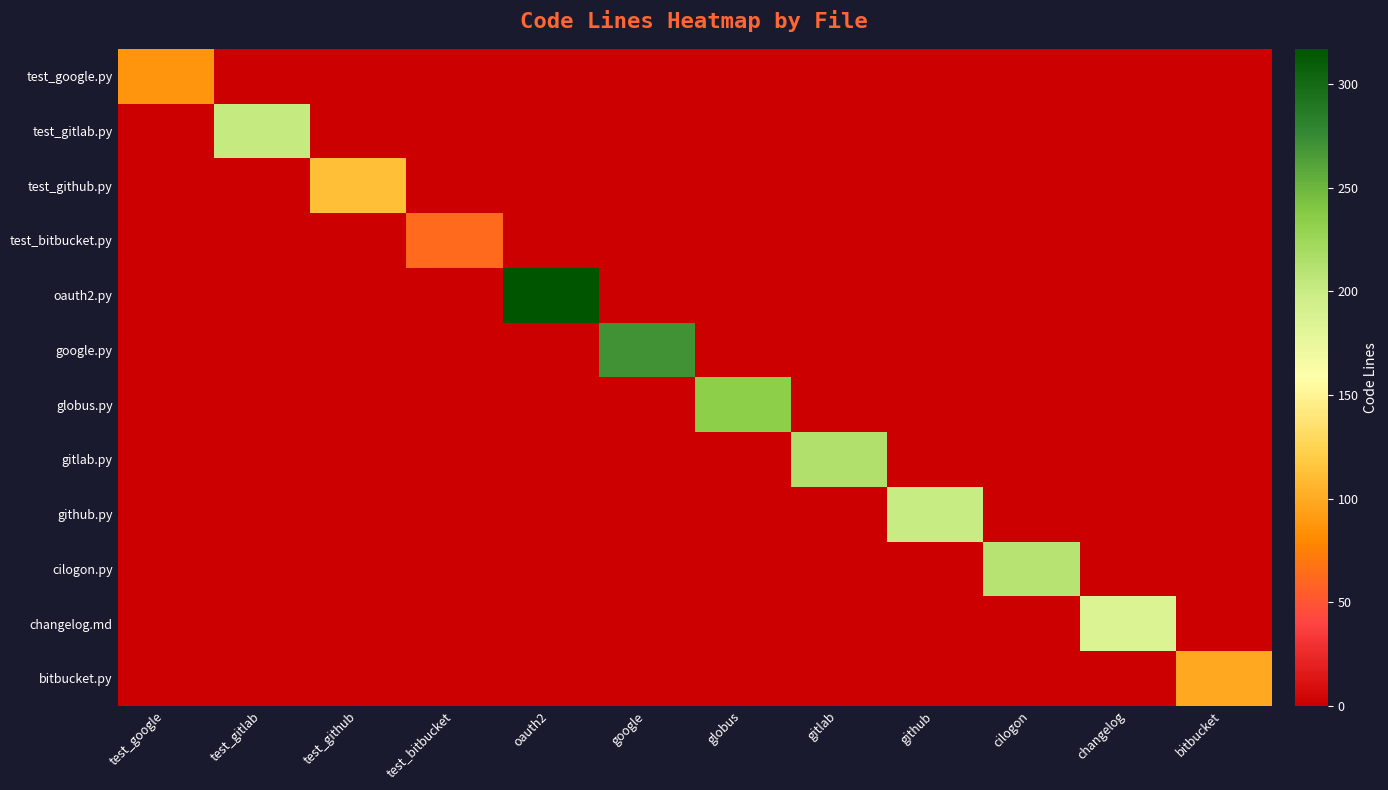

Which series has the largest total across all categories?

oauth2.py